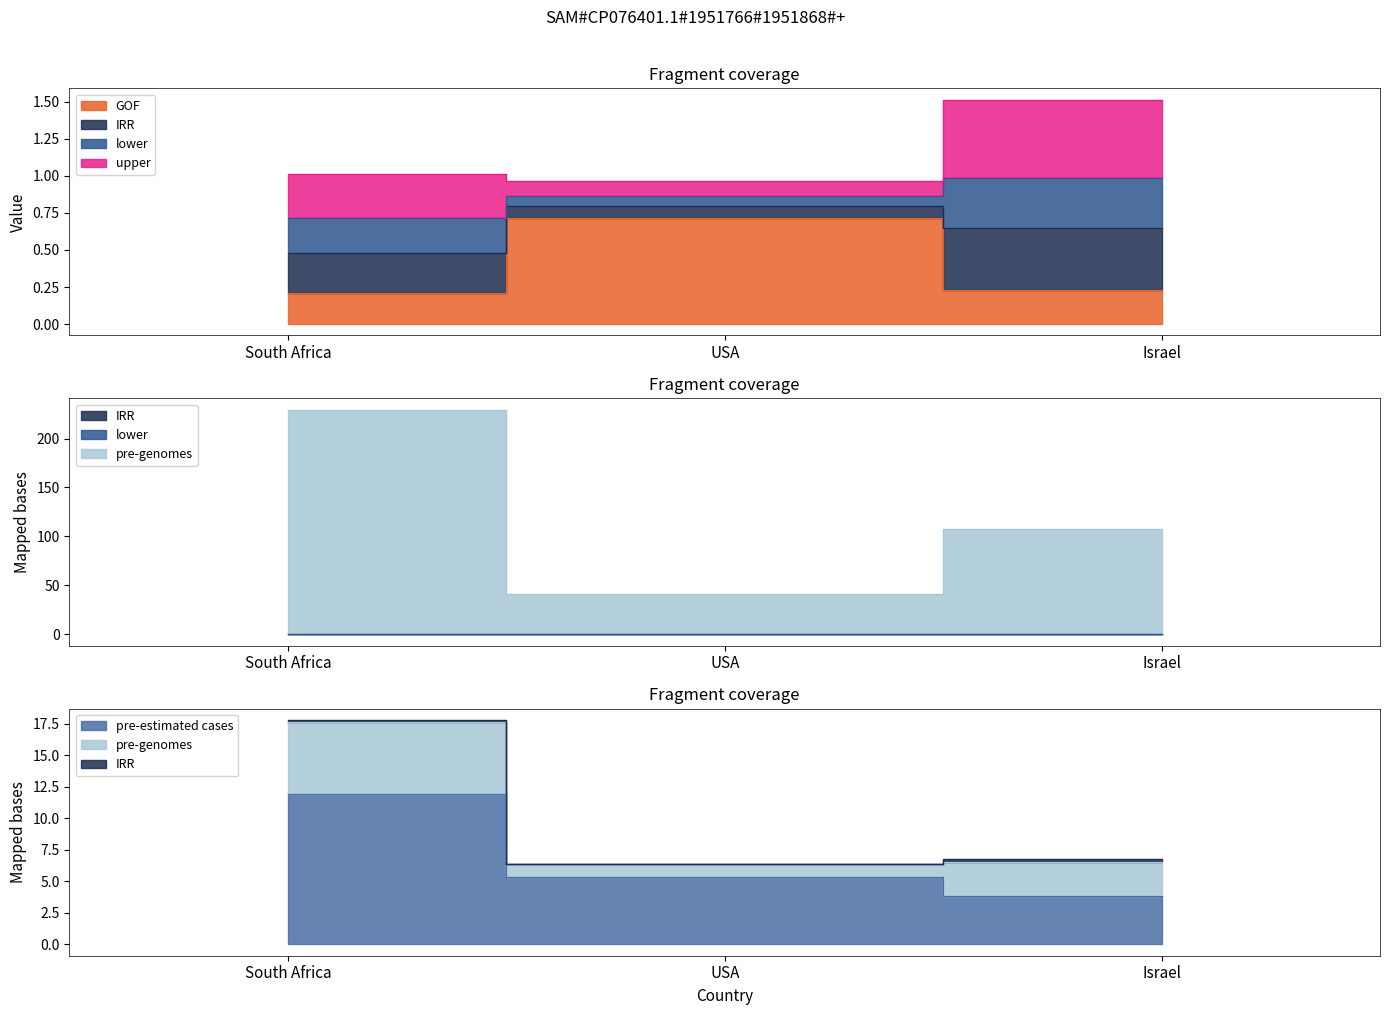

The IRR series shows 0.1 at USA. True or false?

True